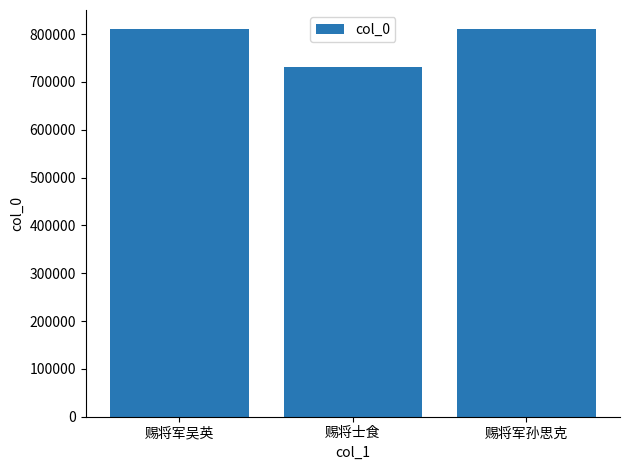

What is the smallest value displayed?

731110